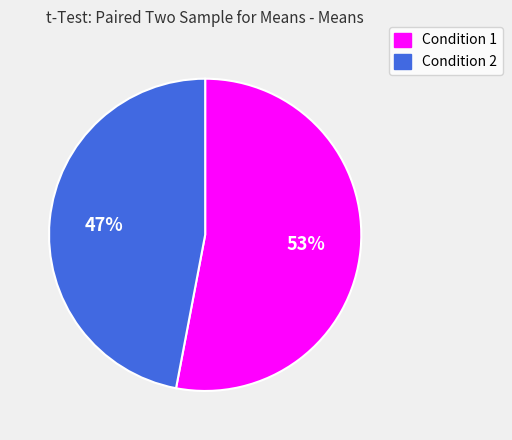

How many segments does this pie chart have?

2